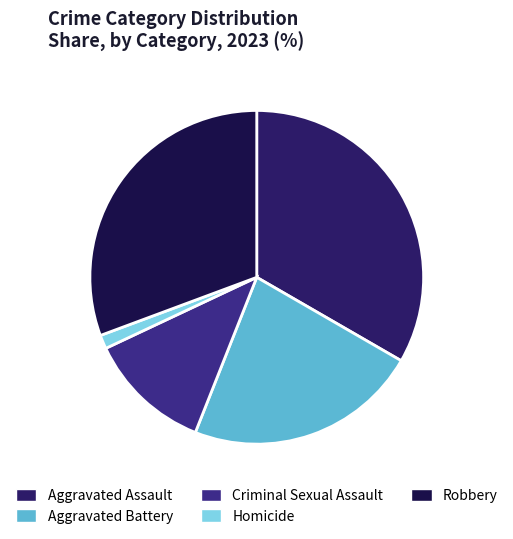

What percentage do Aggravated Assault and Homicide together represent?

34.7%